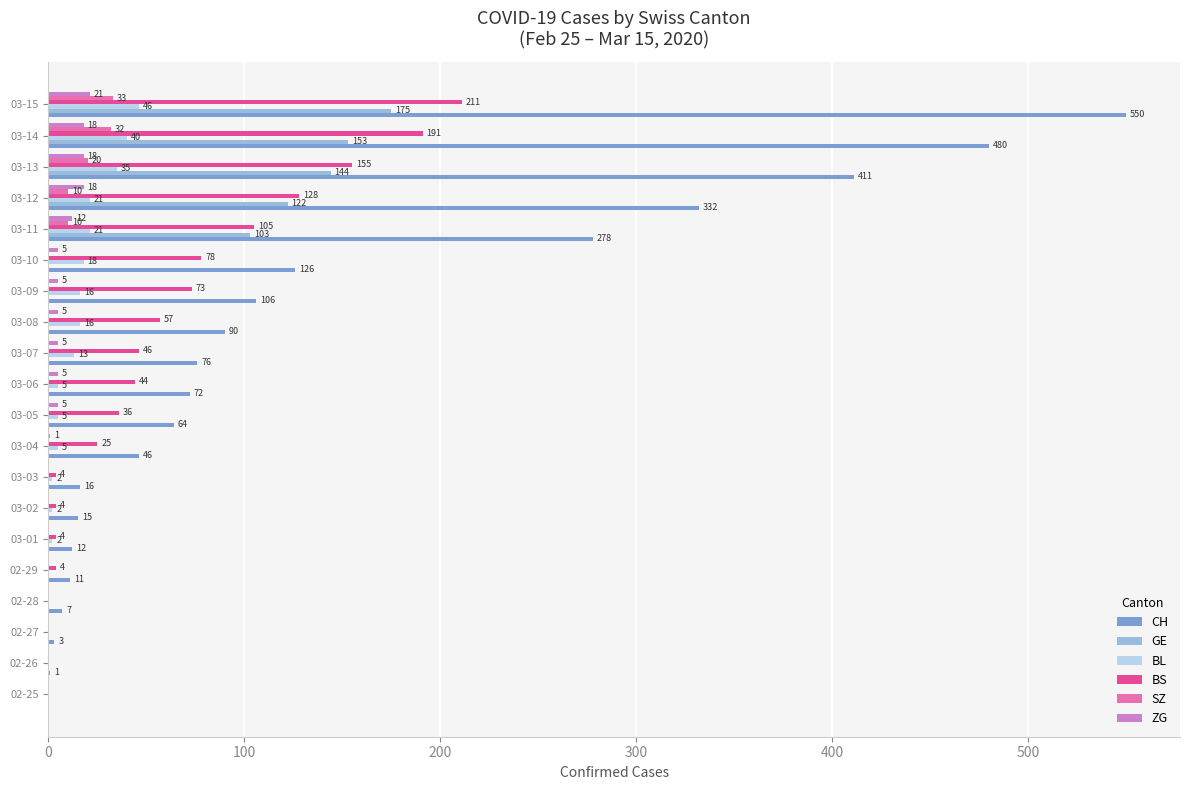

What is the maximum value for BS?

211